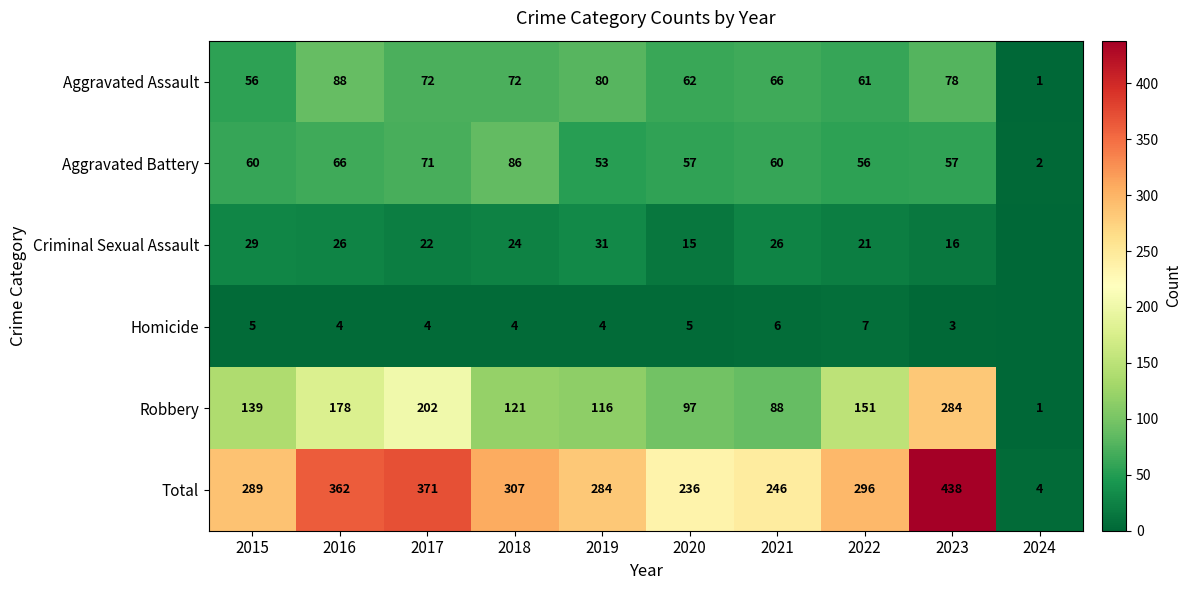

List the labels in order of Robbery value, largest first.

2023, 2017, 2016, 2022, 2015, 2018, 2019, 2020, 2021, 2024